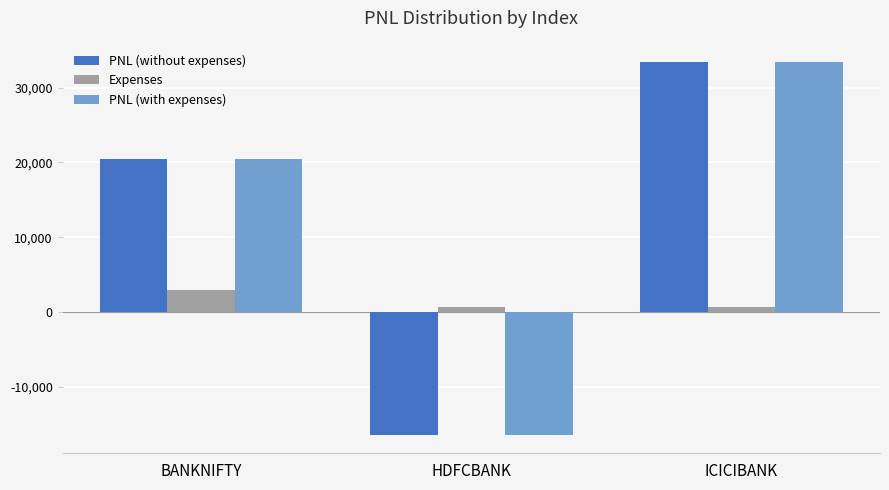

What are all the series names shown in the legend?

PNL (without expenses), Expenses, PNL (with expenses)